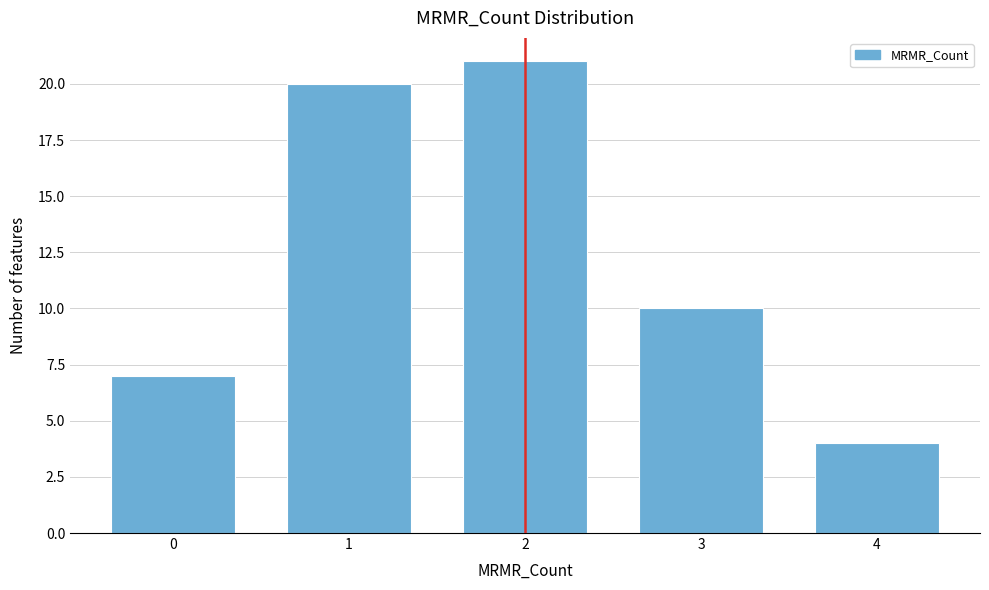

Reading left to right, transcribe all the data shown in this chart.

7	20	21	10	4